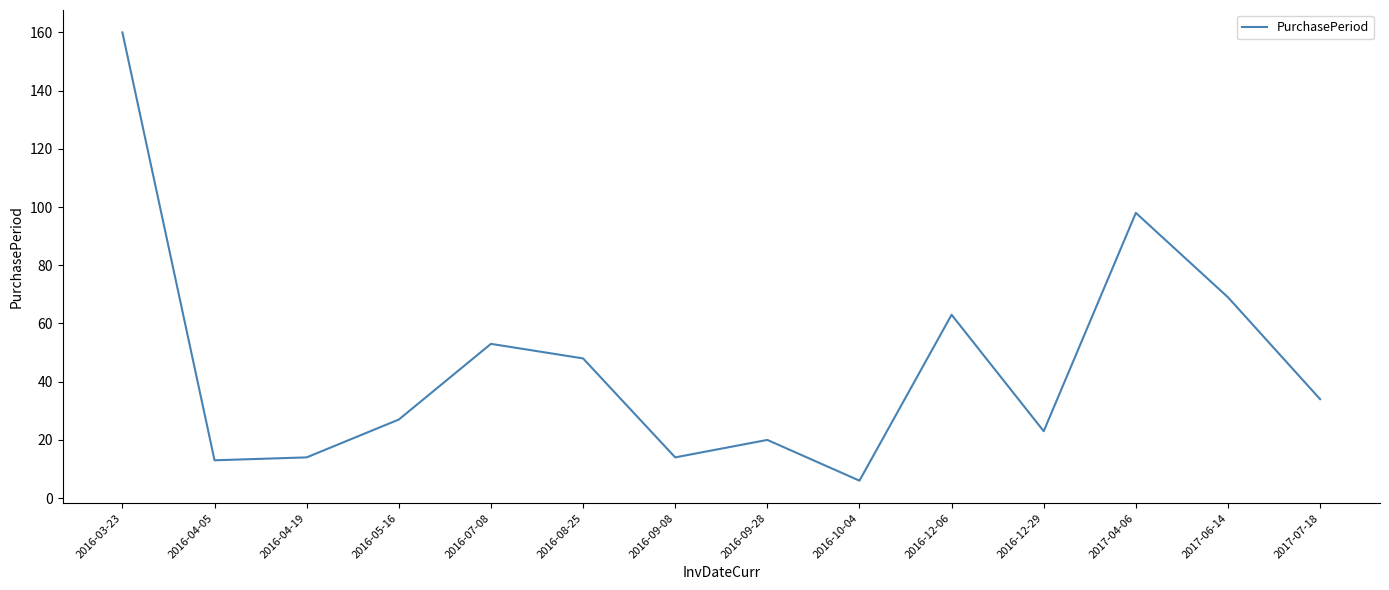

What is the sum of all values?

642